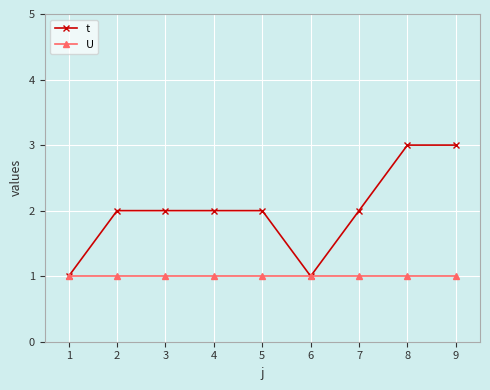

Count the number of categories in the chart.

9